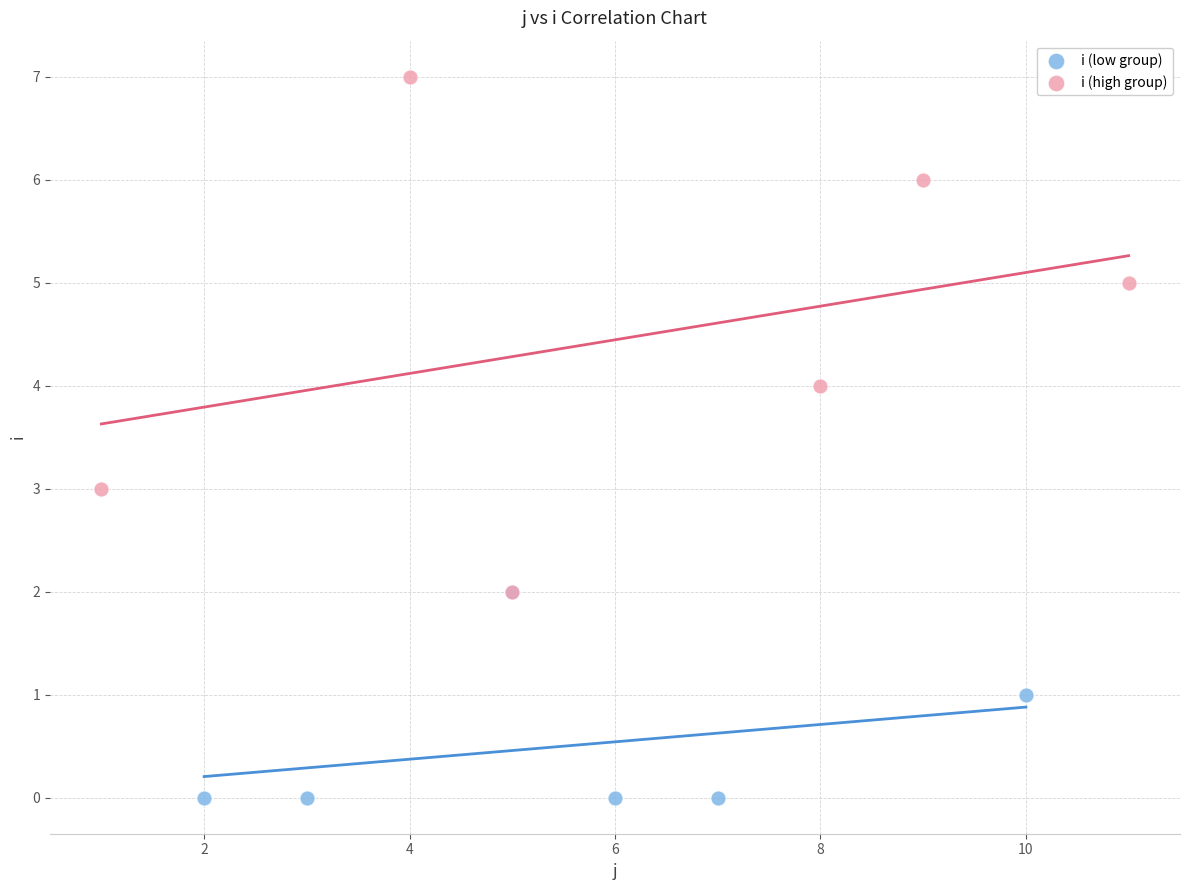

Which series reaches the minimum Y coordinate?

i (low group)